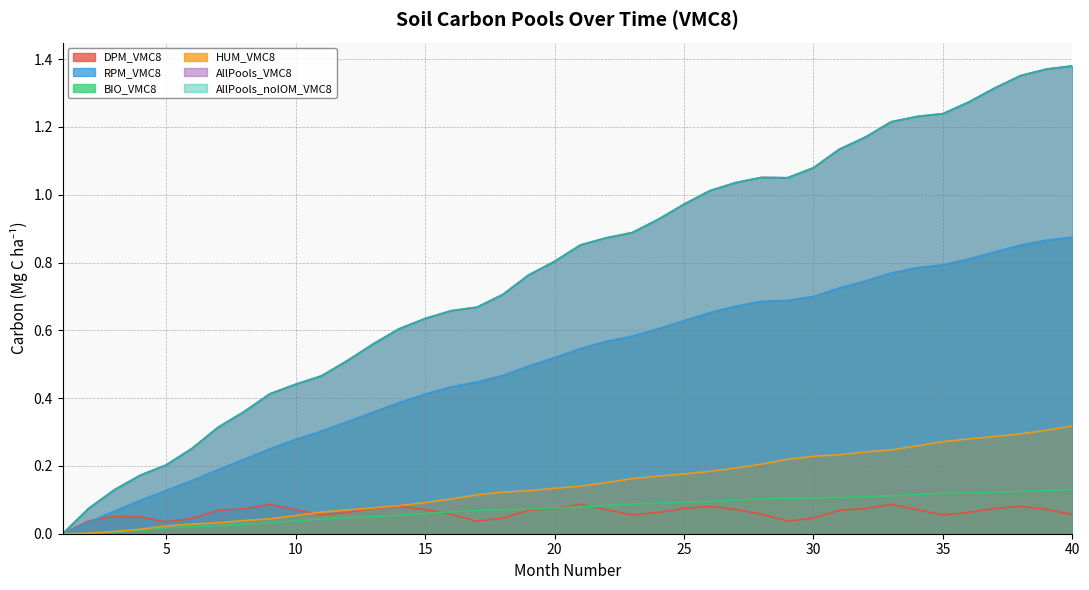

List the labels in order of BIO_VMC8 value, smallest first.

1, 2, 3, 4, 5, 6, 7, 8, 9, 10, 11, 12, 13, 14, 15, 16, 17, 18, 19, 20, 21, 22, 23, 24, 25, 26, 27, 28, 29, 30, 31, 32, 33, 34, 35, 36, 37, 38, 39, 40